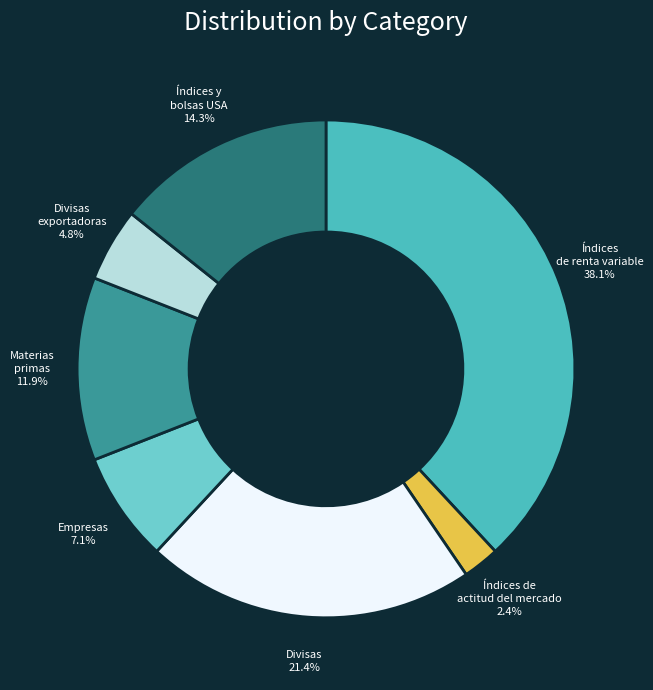

To the nearest percent, what is the difference between the largest and smallest slice percentages?

36%